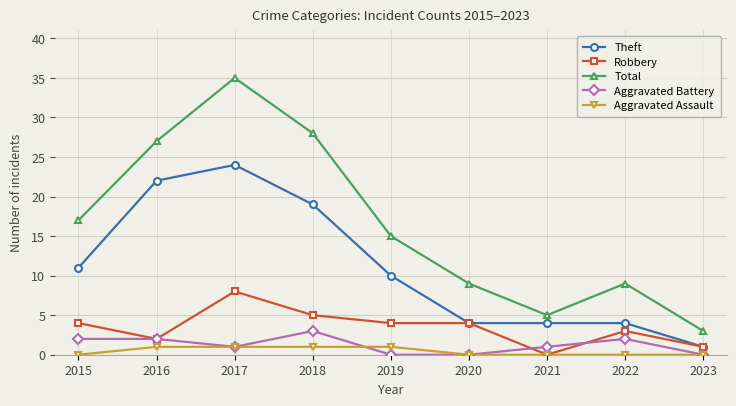

What is the spread (max minus min) of values at 2015?

17